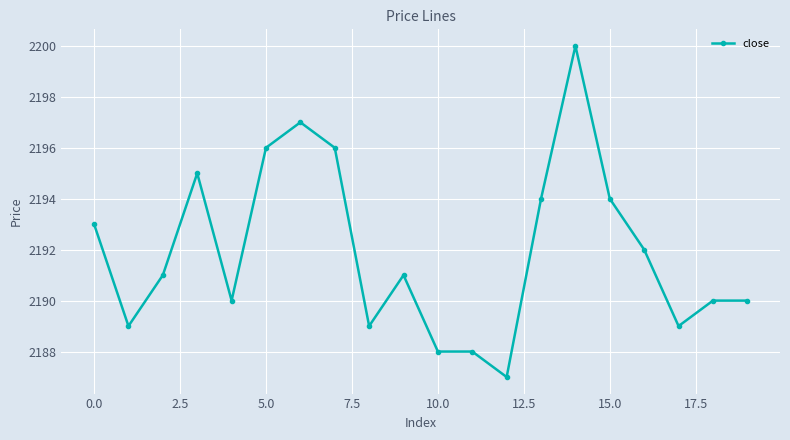

Is this an area chart (filled region under the line)?

No